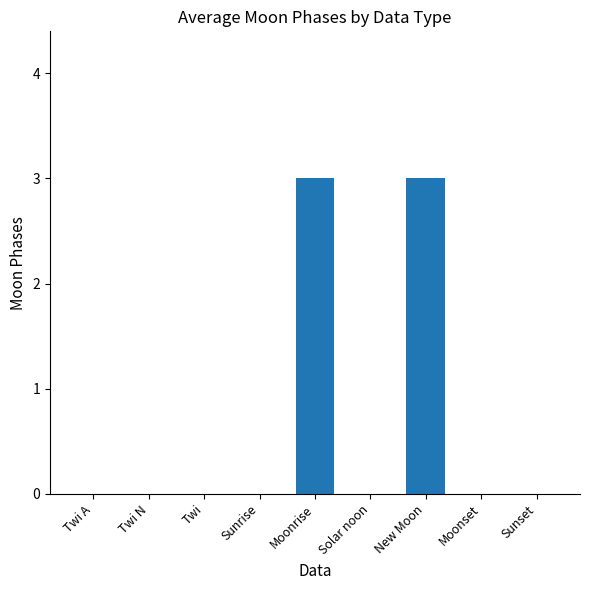

Are the bars horizontal?

No